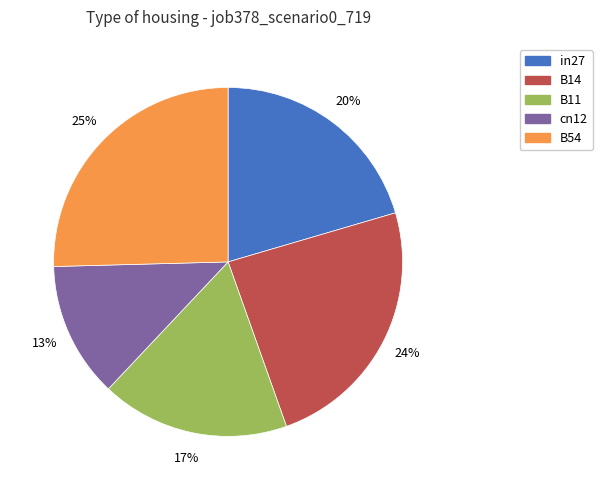

Is cn12 the majority of the pie?

No